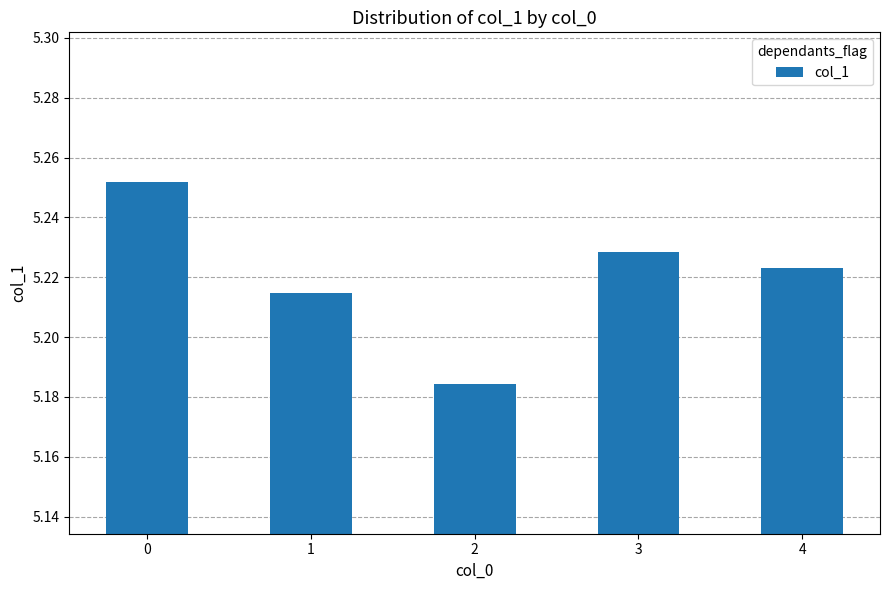

Which label corresponds to the smallest value in the chart?

2